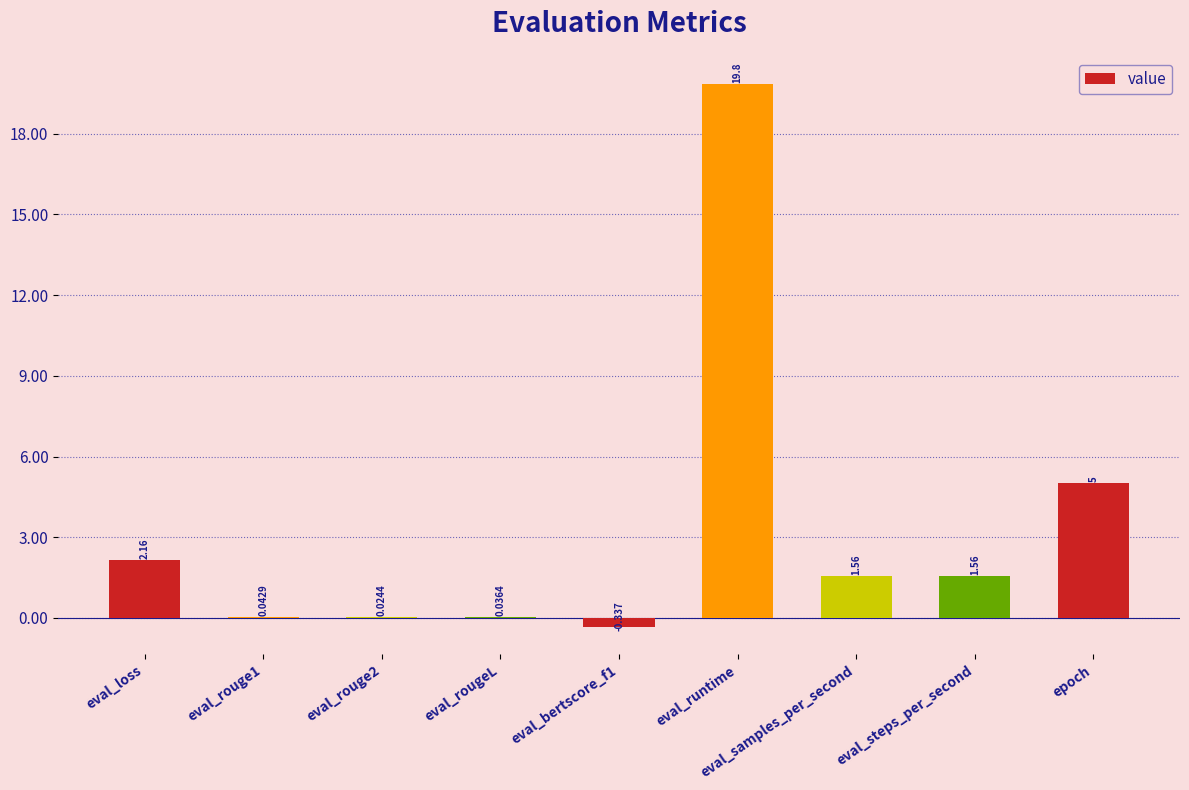

How many positive values are there?

8